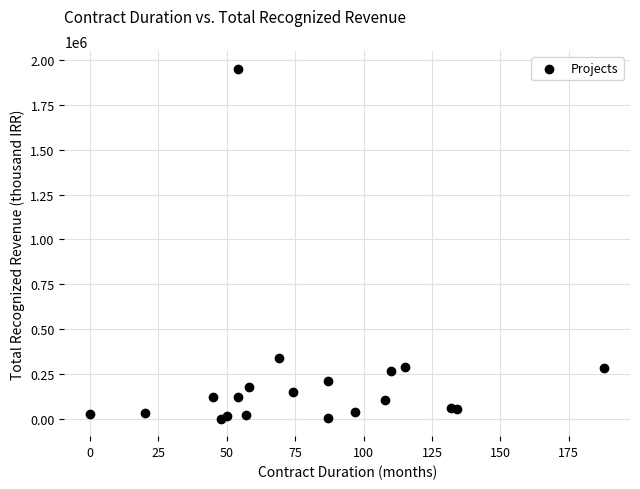

What Y value in the scatter plot is closest to 976801?

341981